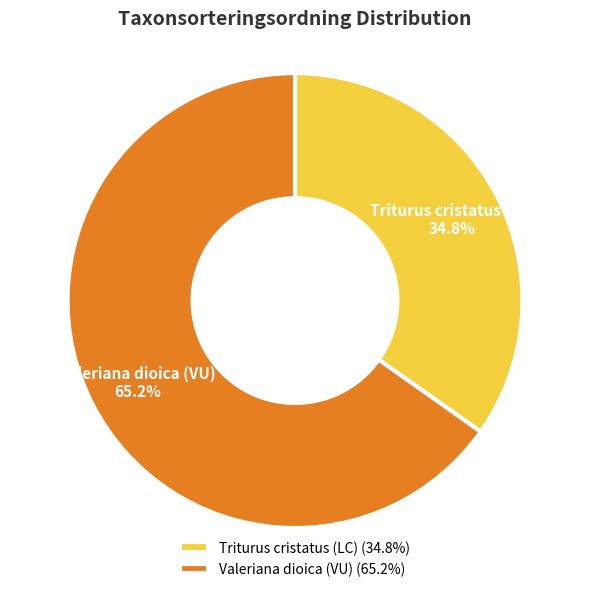

How many slices are in this pie chart?

2